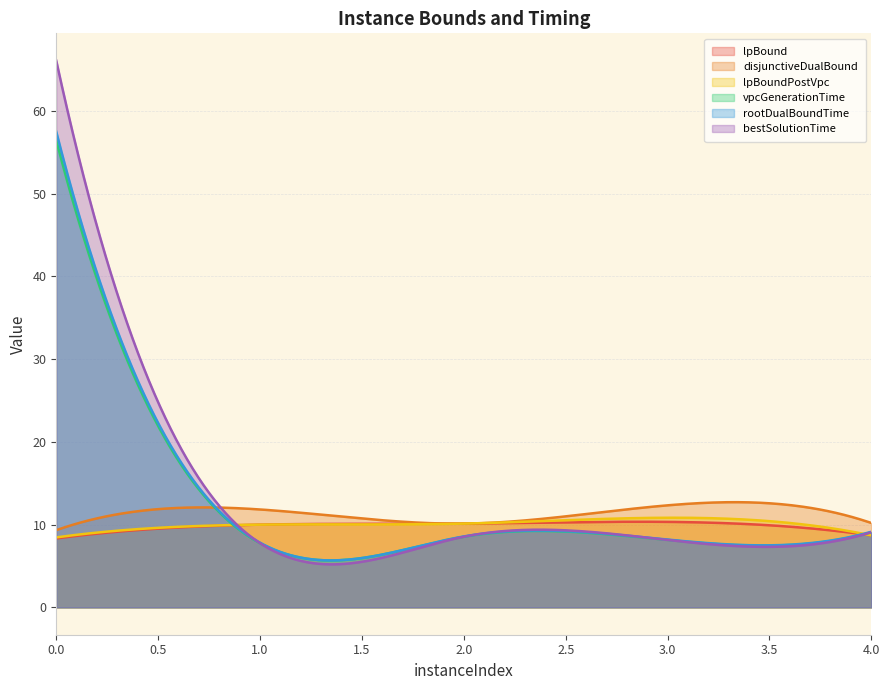

What is the difference between the highest and lowest values at 2?

1.6